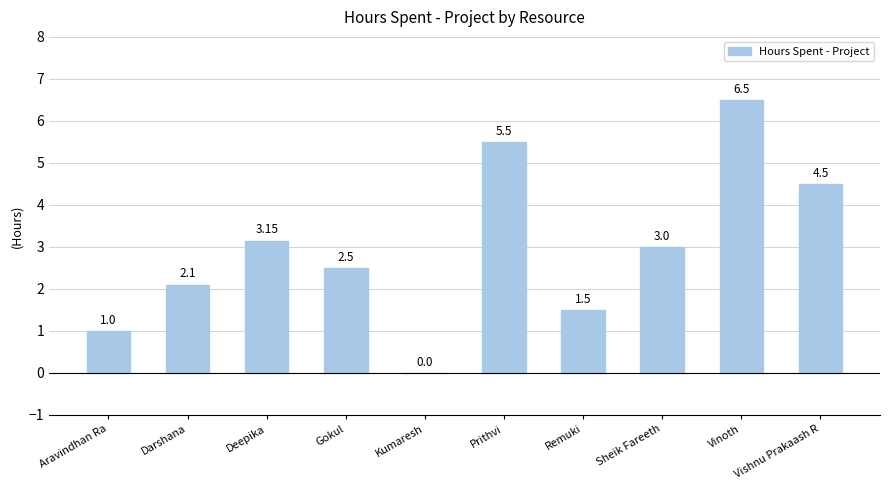

Read the value at Vishnu Prakaash R.

4.5